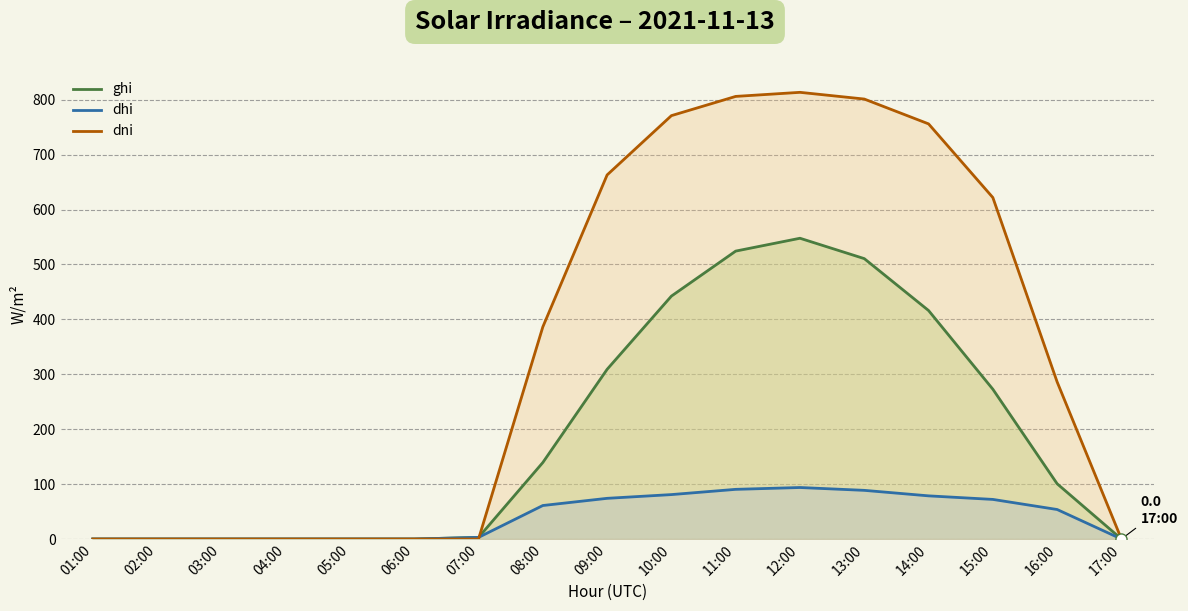

List the series in order of their overall mean, lowest first.

dhi, ghi, dni